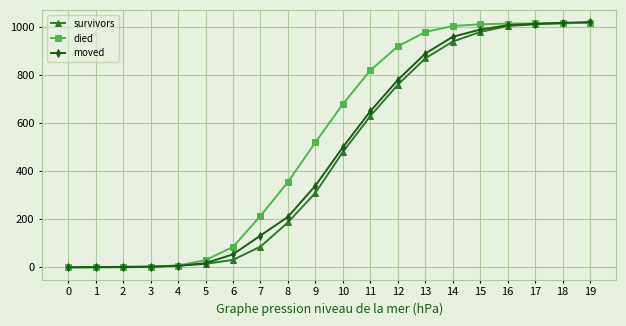

Is the value of died at 2 greater than the value of moved at 10?

No